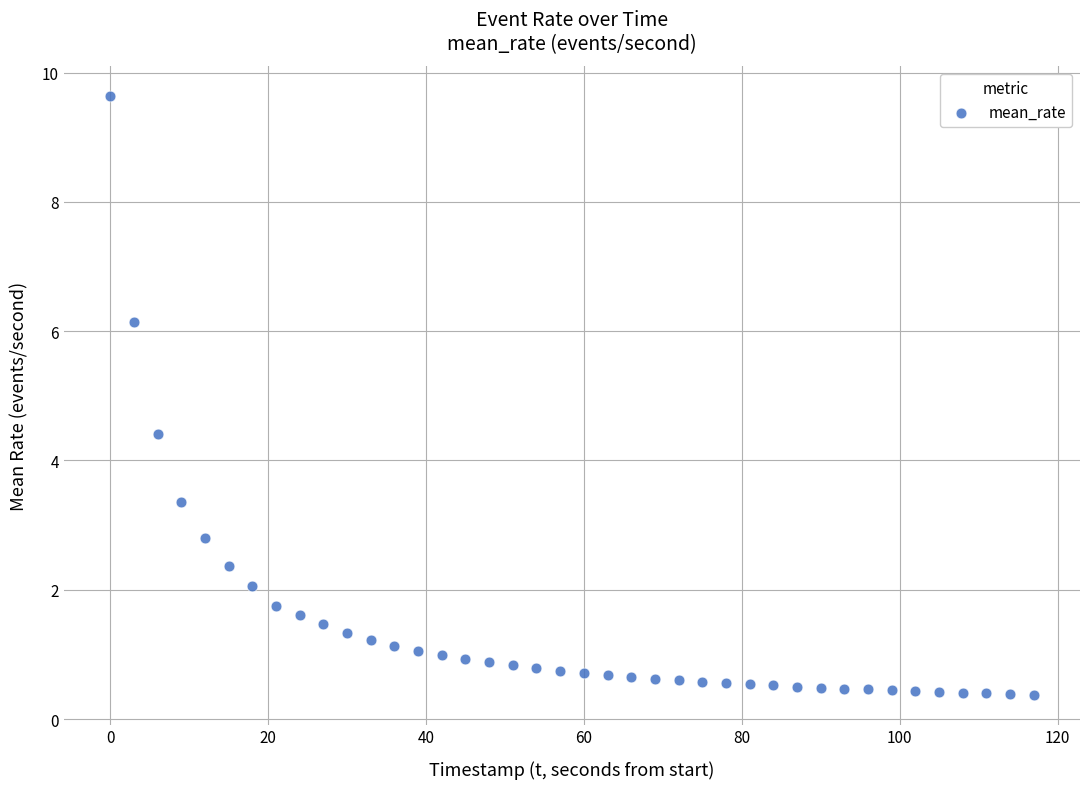

What Y value in the scatter plot is closest to 5?

4.4